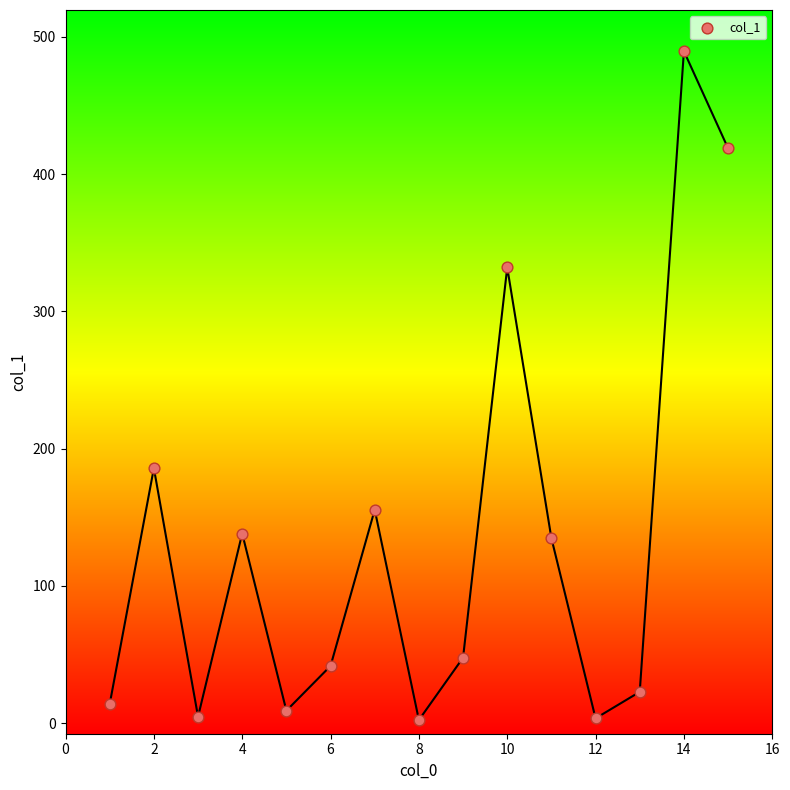

What is the range of X values (max minus min)?

14.0